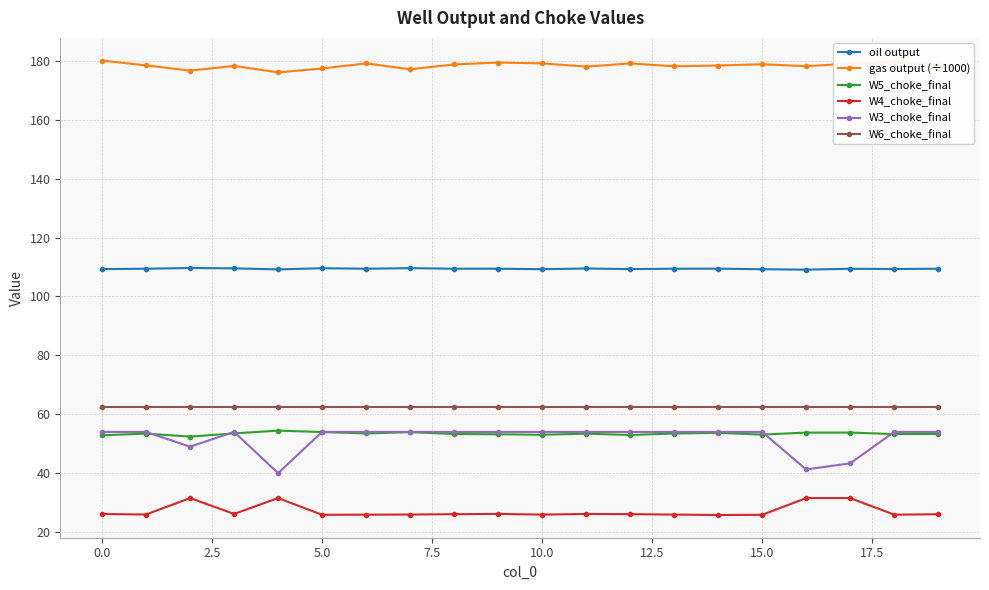

True or false: gas output (÷1000) has more than 0 points higher than both neighbors.

True